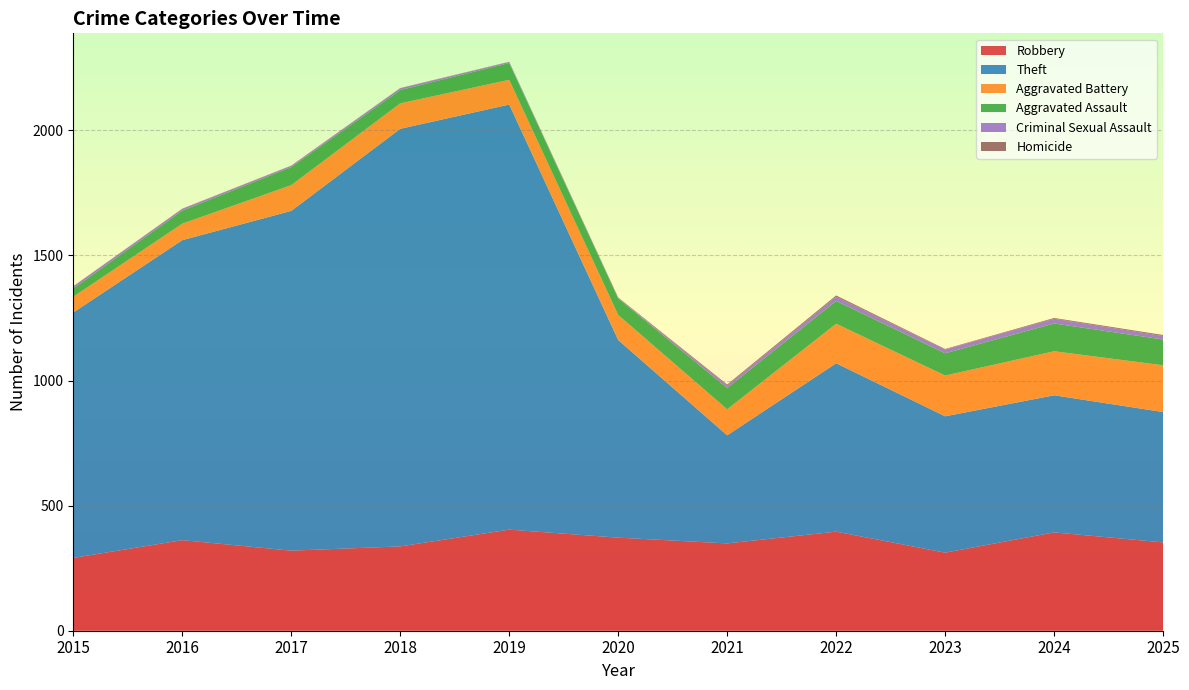

Reading right to left, transcribe all the data shown in this chart.

Robbery: 2025=353	2024=393	2023=312	2022=396	2021=349	2020=372	2019=404	2018=337	2017=320	2016=362	2015=291
Theft: 2025=521	2024=548	2023=545	2022=673	2021=432	2020=790	2019=1699	2018=1669	2017=1358	2016=1199	2015=981
Aggravated Battery: 2025=187	2024=176	2023=163	2022=158	2021=104	2020=100	2019=99	2018=102	2017=103	2016=66	2015=63
Aggravated Assault: 2025=103	2024=111	2023=89	2022=91	2021=85	2020=66	2019=67	2018=53	2017=72	2016=52	2015=33
Criminal Sexual Assault: 2025=14	2024=19	2023=15	2022=17	2021=10	2020=2	2019=4	2018=7	2017=5	2016=7	2015=9
Homicide: 2025=4	2024=3	2023=2	2022=5	2021=4	2020=2	2019=1	2018=1	2017=1	2016=1	2015=0